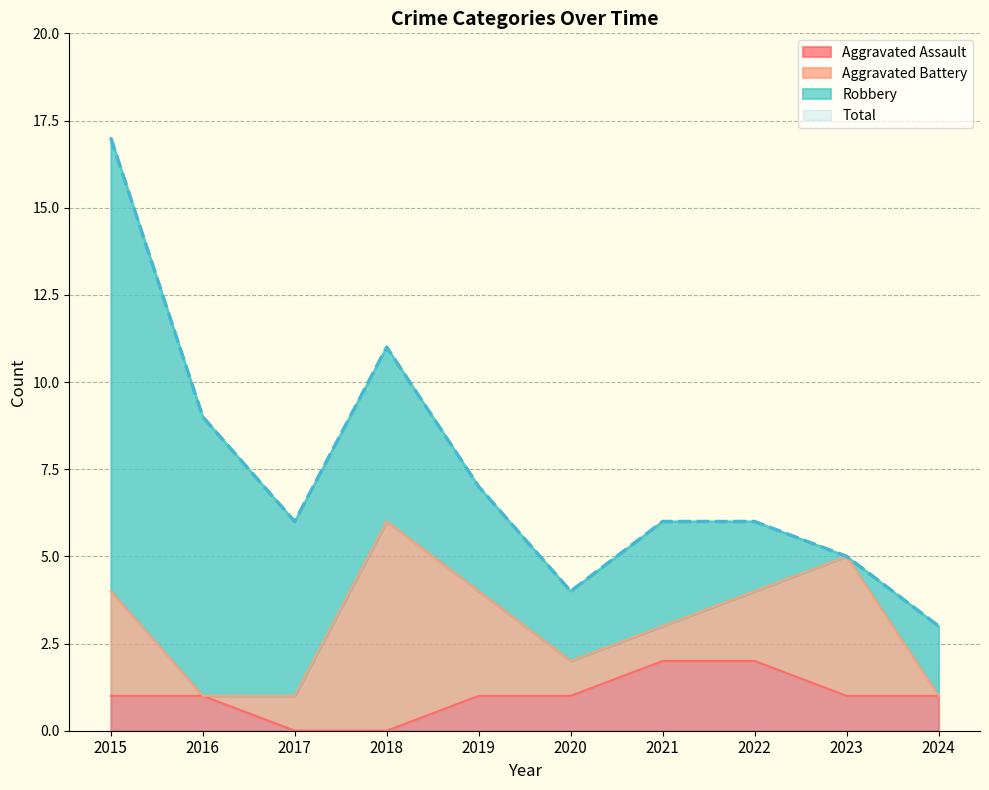

What value does the Aggravated Assault series have at 2016?

1